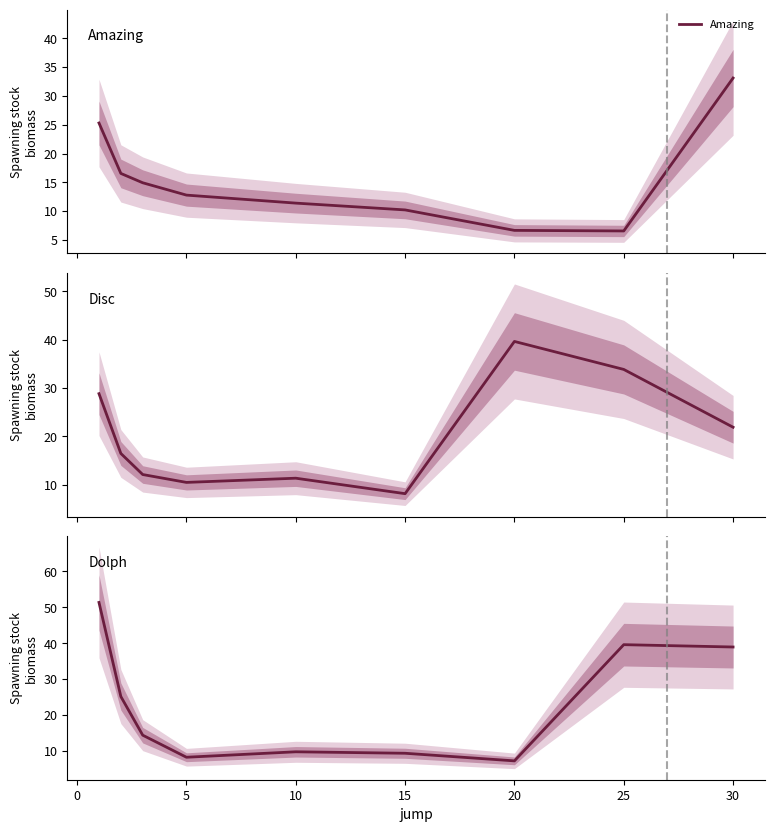

What is the average value of the Amazing series?

15.3